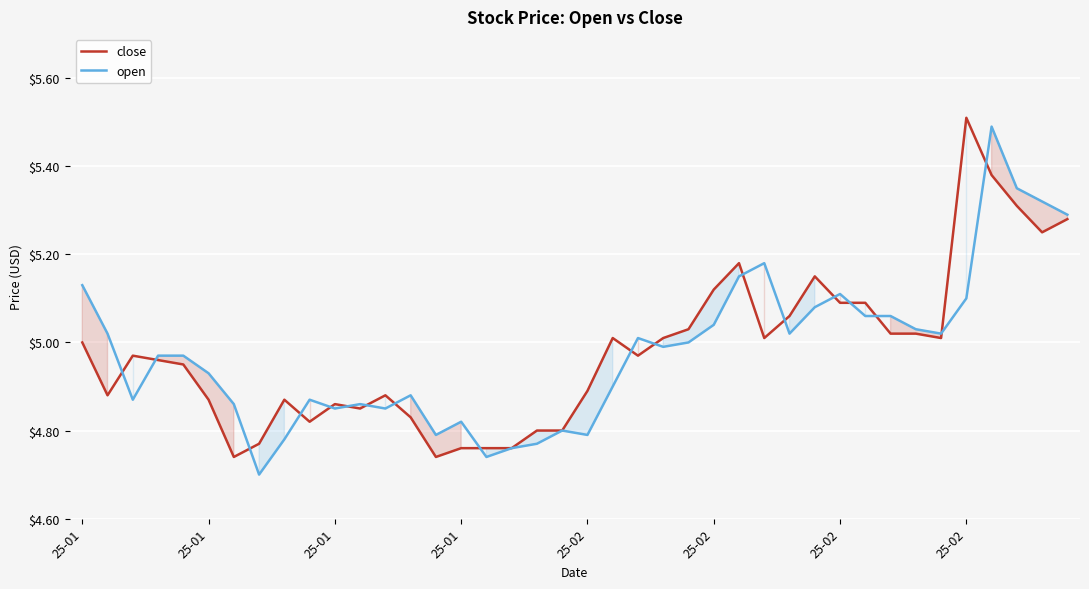

The value of close at 25-01 is 8.0. True or false?

False